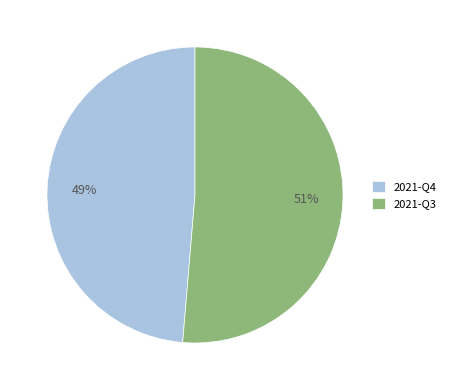

Which category has the biggest portion of the pie?

2021-Q3